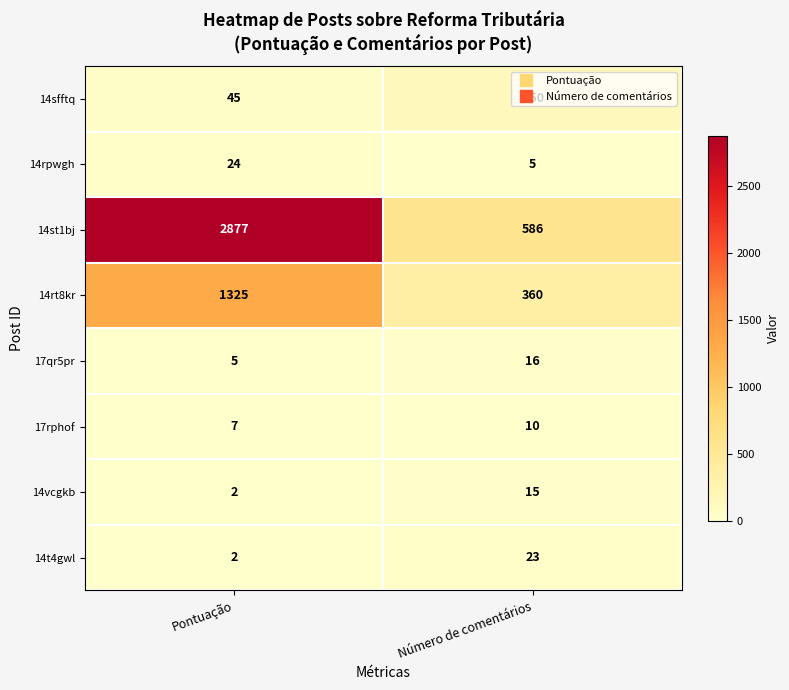

Which series has the largest range (max minus min)?

14st1bj